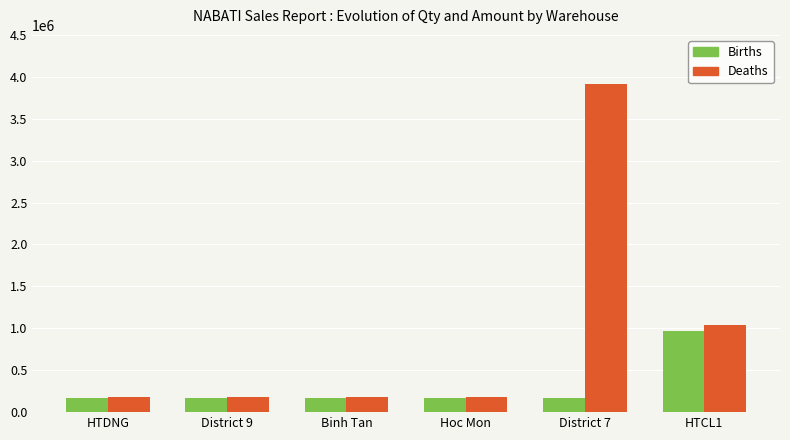

Which series has the largest range (max minus min)?

Deaths